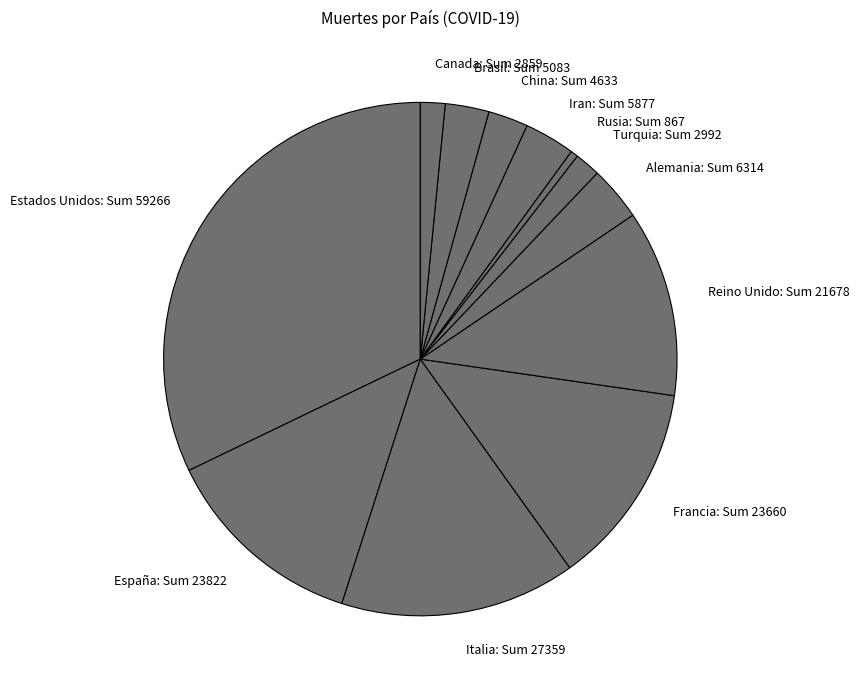

Is it true that Brasil is 3% of the pie?

True